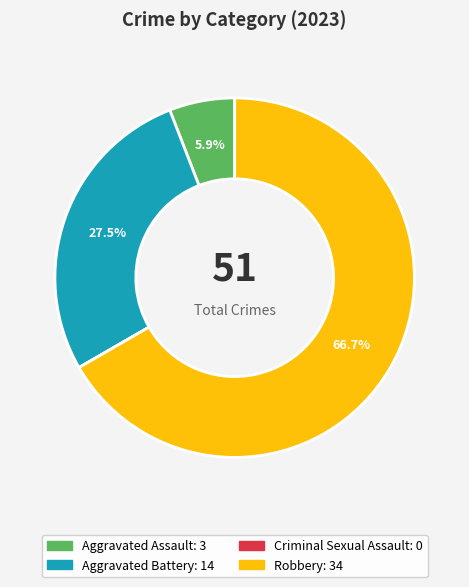

True or false: Aggravated Battery accounts for 20% of the total.

False